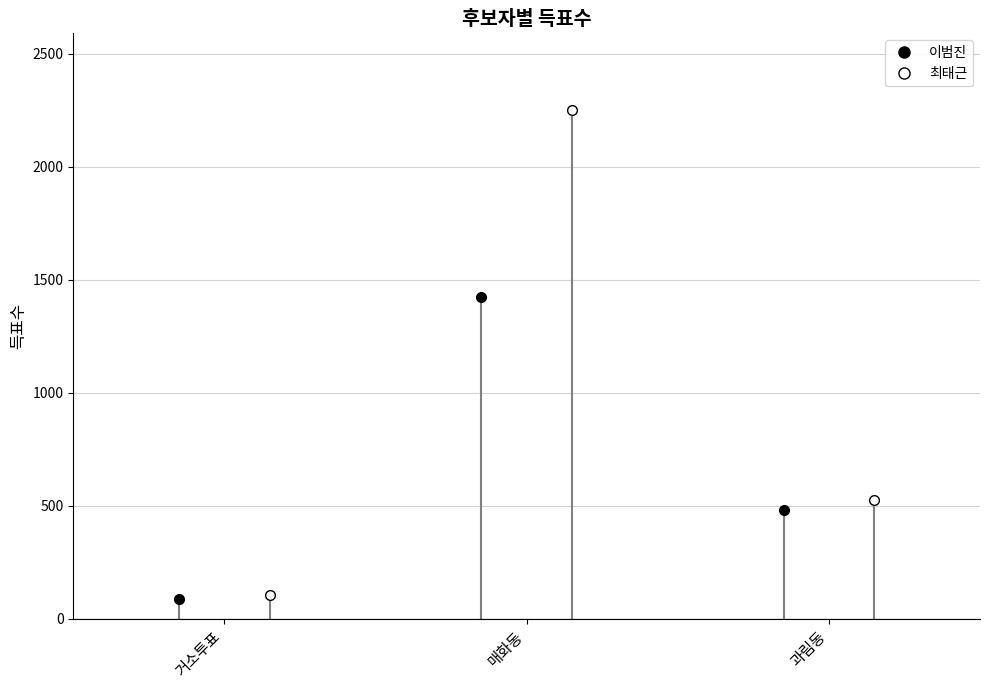

Between 거소투표 and 과림동, which is larger?

과림동